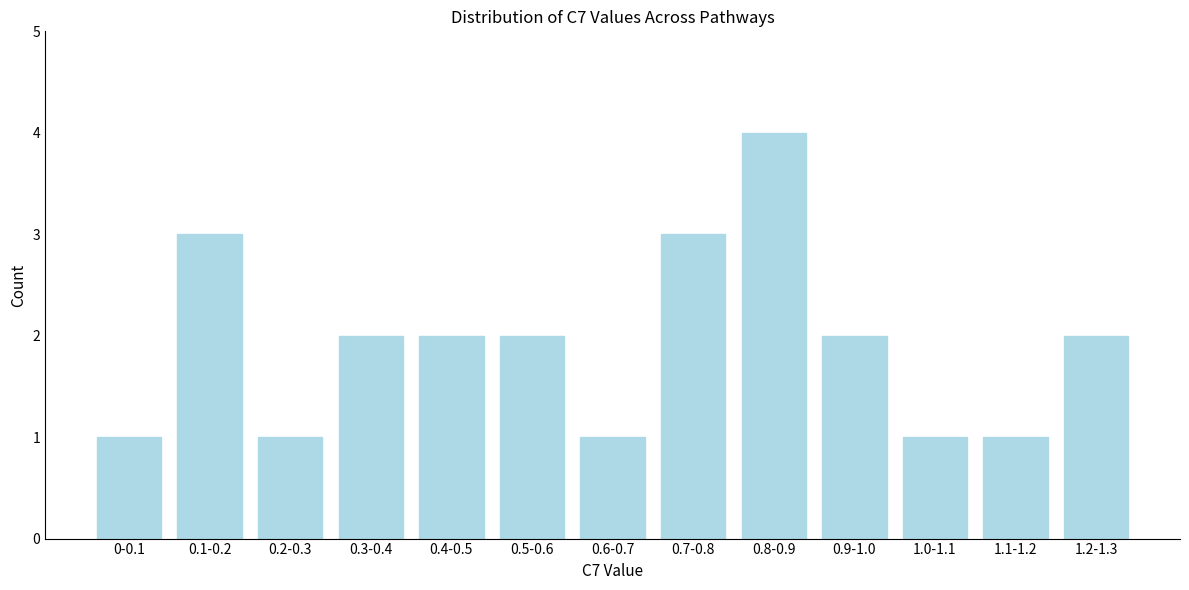

Reading right to left, transcribe all the data shown in this chart.

2	1	1	2	4	3	1	2	2	2	1	3	1